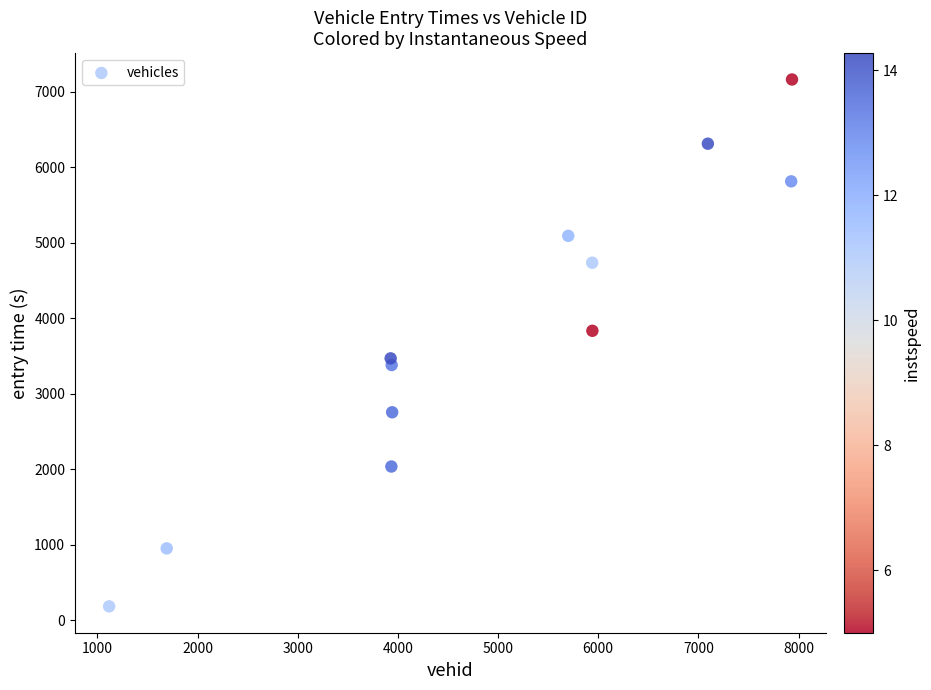

What is the range of X values (max minus min)?

6818.0